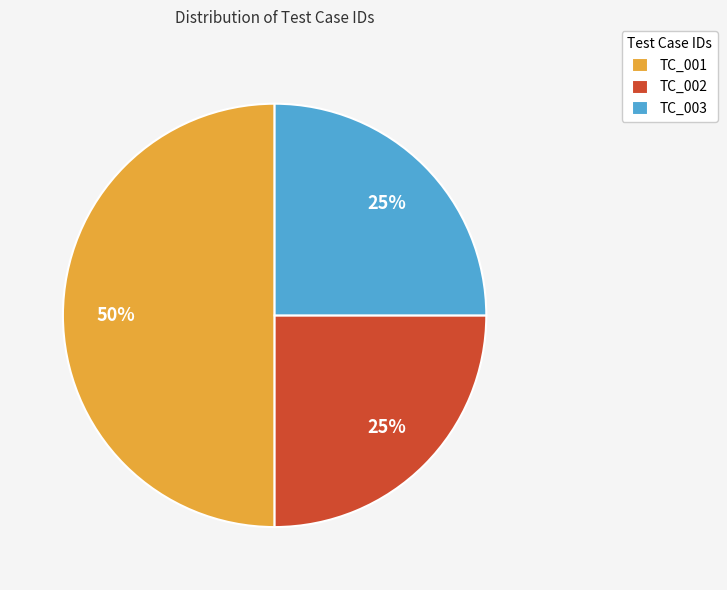

How many slices are in this pie chart?

3